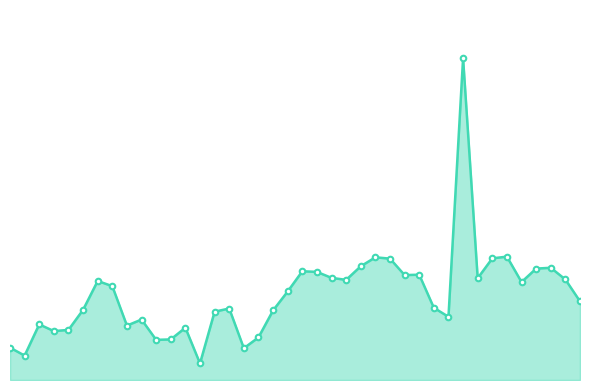

What is the difference between the maximum and second lowest values?

242.1